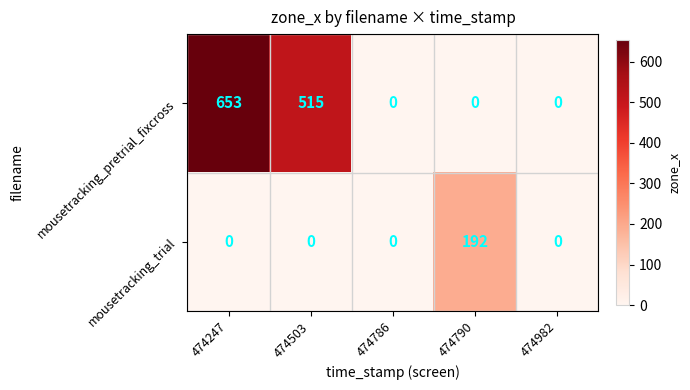

The mousetracking_pretrial_fixcross series shows 853 at 474503. True or false?

False